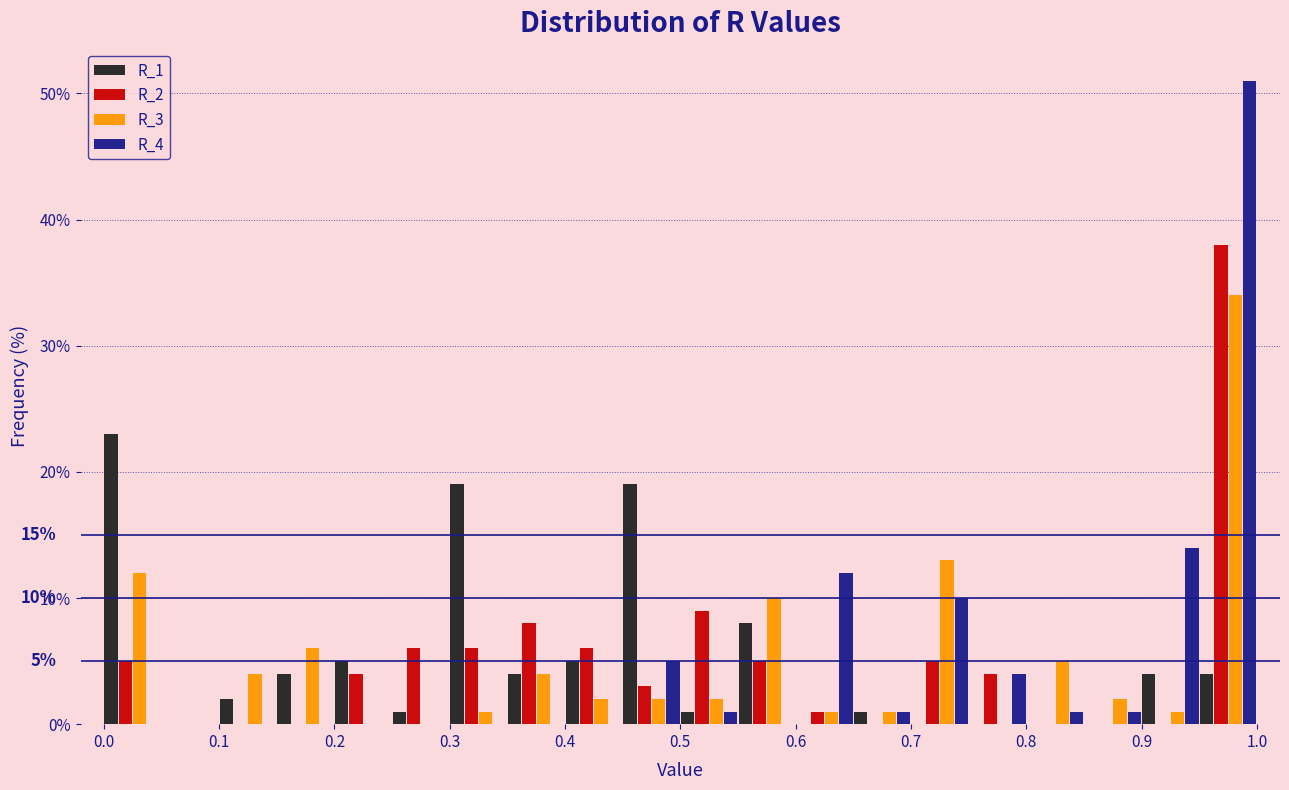

In the R_4 series, which range on the x-axis has the tallest bar?

0.95 to 1.00